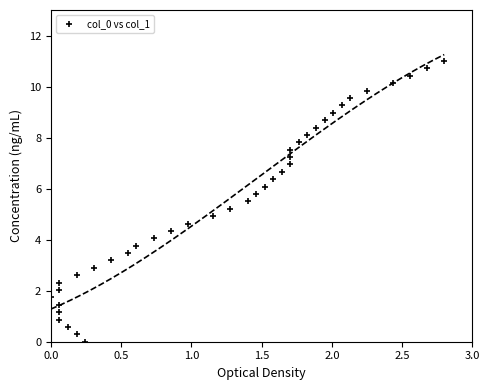

What is the range of Y values (max minus min)?

11.0